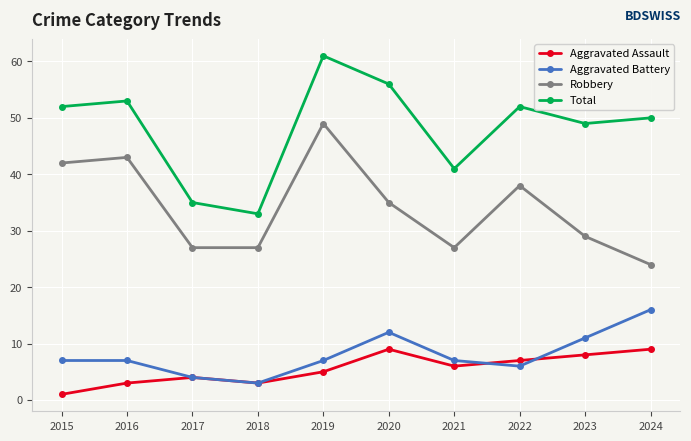

What is the minimum value for Aggravated Battery?

3